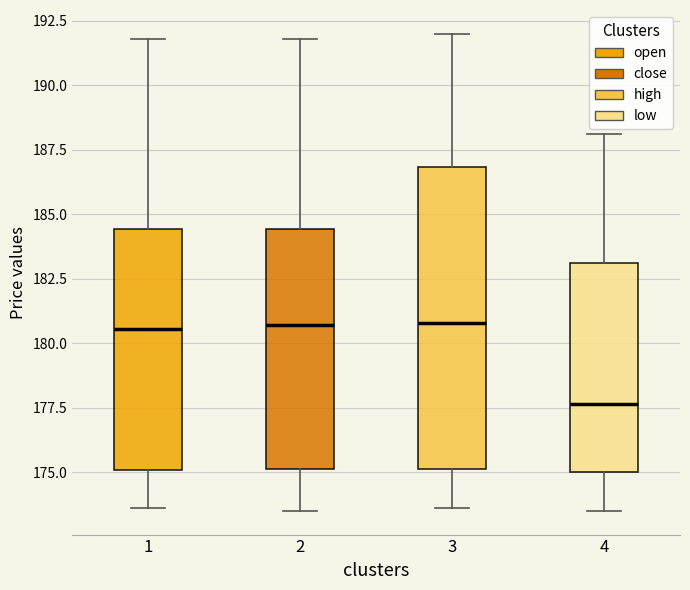

Reading left to right, transcribe this box plot: for each box, give where its median line is, the range the box spans, and where its two whiskers end, as read against the y-axis. The values are not printed on the chart, so give them approximately, as read against the axis.

1: median 180.5, box 175.0 to 184.5, whiskers 173.5 to 192.0
2: median 180.5, box 175.0 to 184.5, whiskers 173.5 to 192.0
3: median 181.0, box 175.0 to 187.0, whiskers 173.5 to 192.0
4: median 177.5, box 175.0 to 183.0, whiskers 173.5 to 188.0